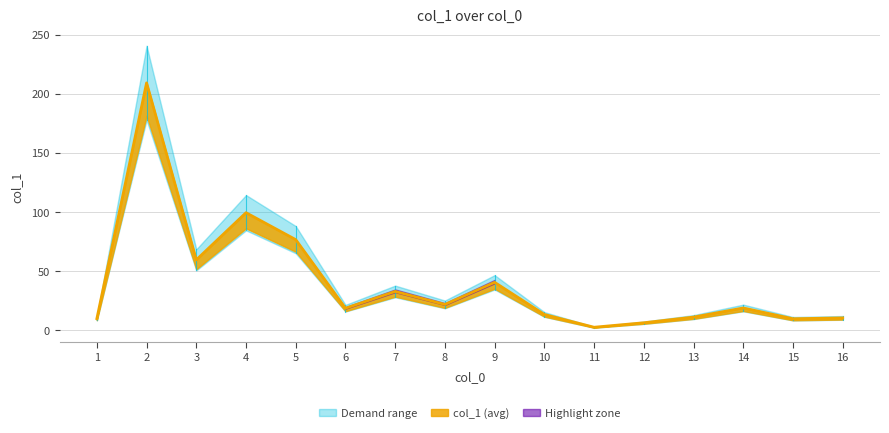

What is the approximate value at 3?

59.6